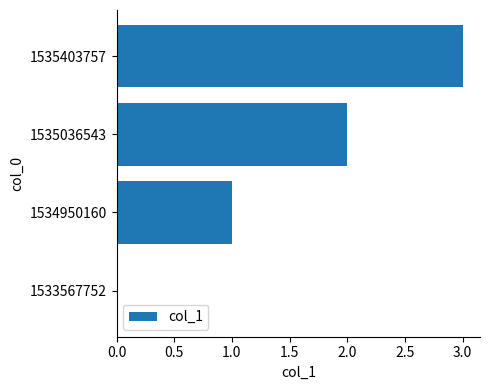

How many values are above zero?

3